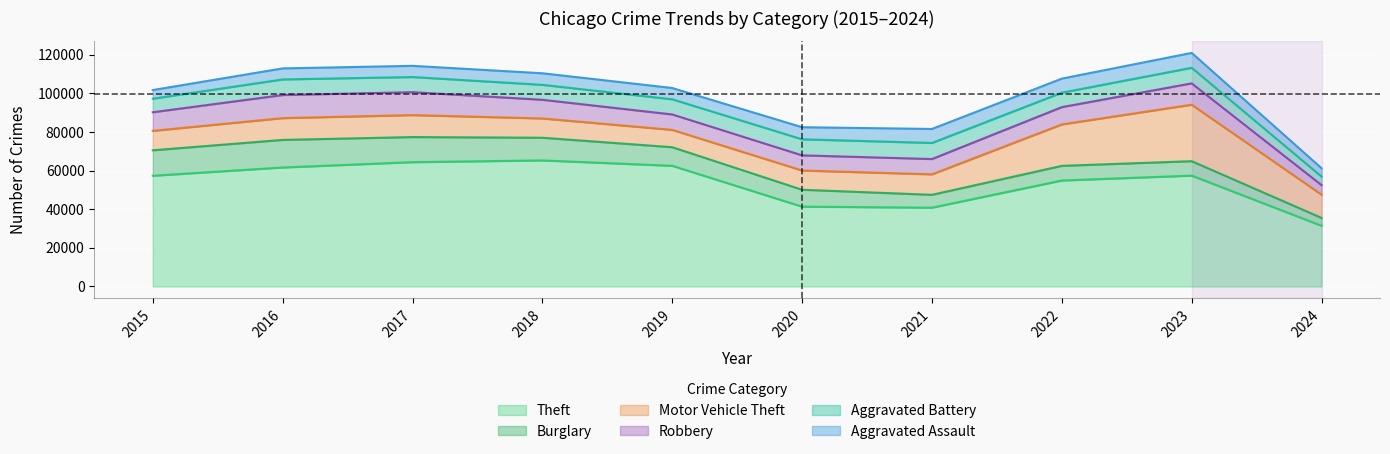

Is the value of Aggravated Battery at 2015 greater than the value of Motor Vehicle Theft at 2022?

No